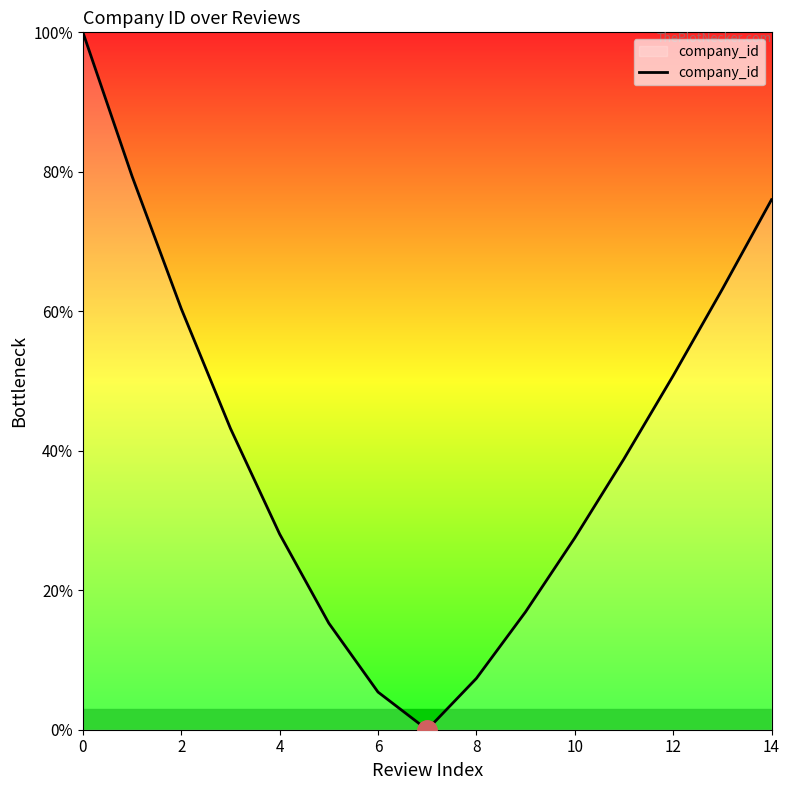

What is the maximum value shown in the chart?

100.0